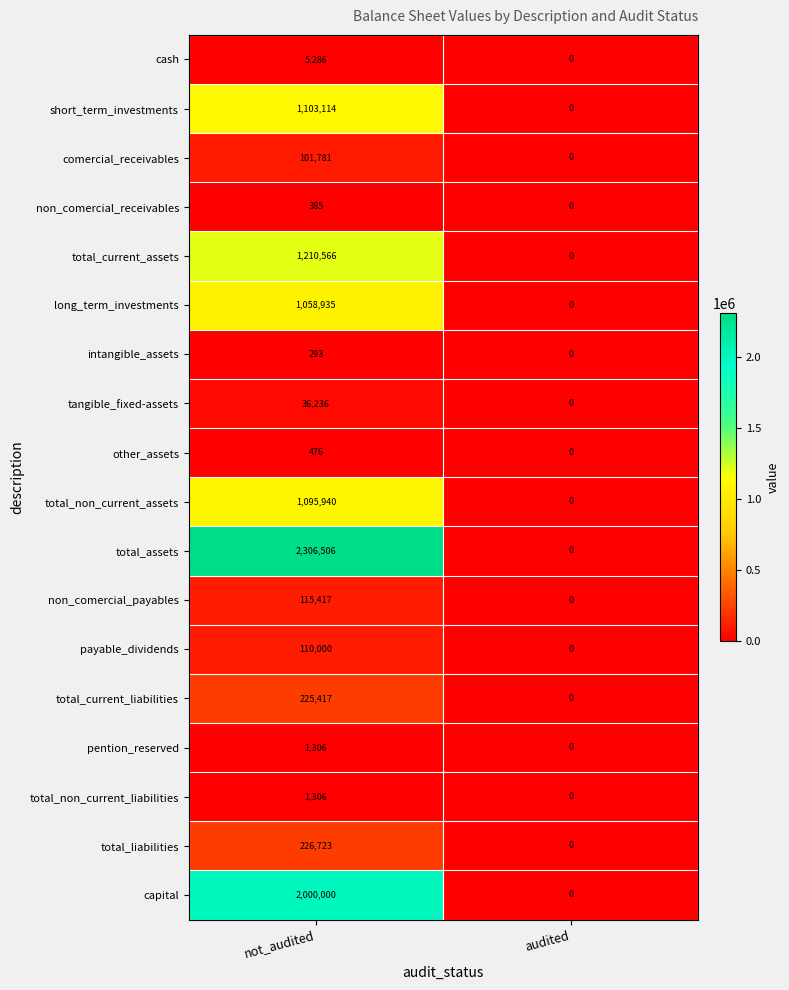

Which series has the widest spread of values?

total_assets